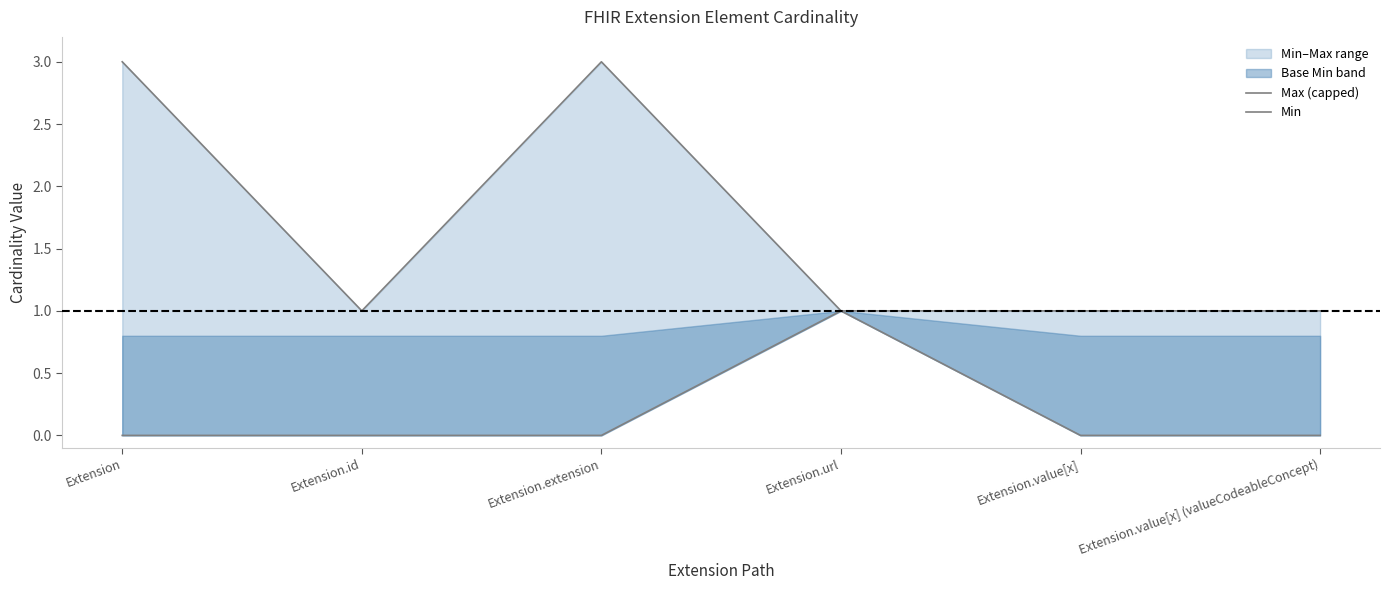

Which series has the largest total across all categories?

Max (capped)